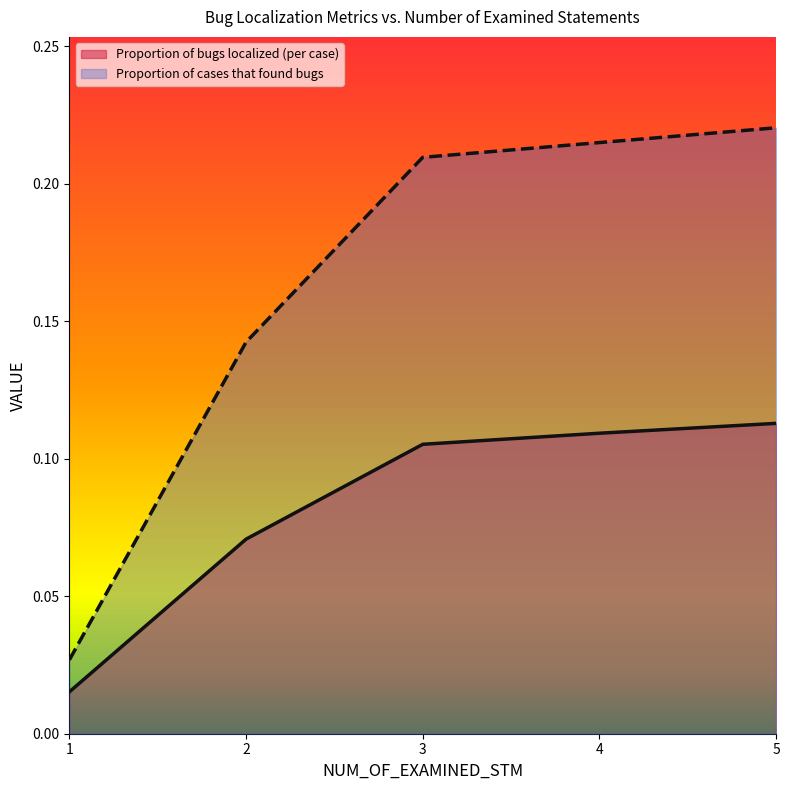

What is the difference between the maximum and second lowest values in the Proportion of cases that found bugs series?

0.1